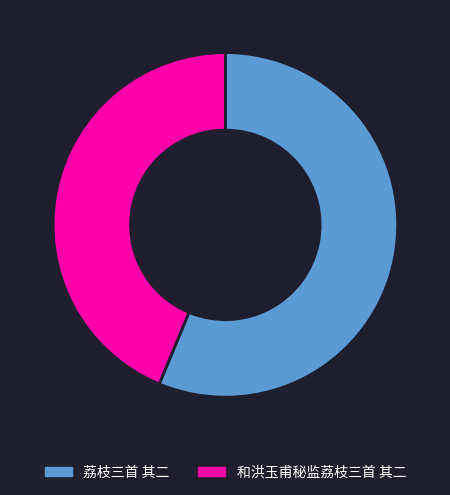

Between 荔枝三首 其二 and 和洪玉甫秘监荔枝三首 其二, which is larger?

荔枝三首 其二